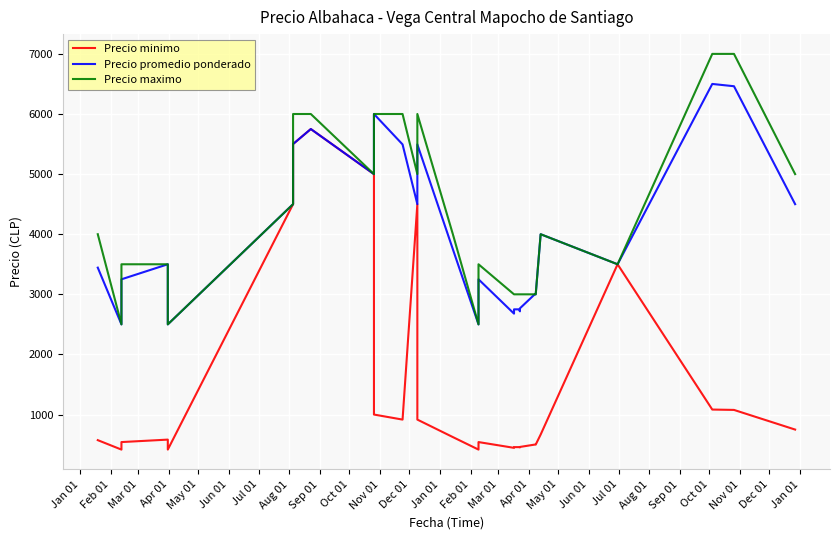

Reading right to left, transcribe all the data shown in this chart.

Precio minimo: 750	750	1077	1083	3500	667	500	500	461	453	458	458	446	542	417	625	916	4500	916	1000	5000	5750	5500	4500	417	583	542	417	574	574
Precio promedio ponderado: 4500	4500	6462	6500	3500	4000	3000	3000	2767	2717	2750	2750	2679	3250	2500	3750	5494	4500	5494	6000	5000	5750	5500	4500	2500	3500	3250	2500	3444	3444
Precio maximo: 5000	5000	7000	7000	3500	4000	3000	3000	3000	3000	3000	3000	3000	3500	2500	4000	6000	5000	6000	6000	5000	6000	6000	4500	2500	3500	3500	2500	4000	4000